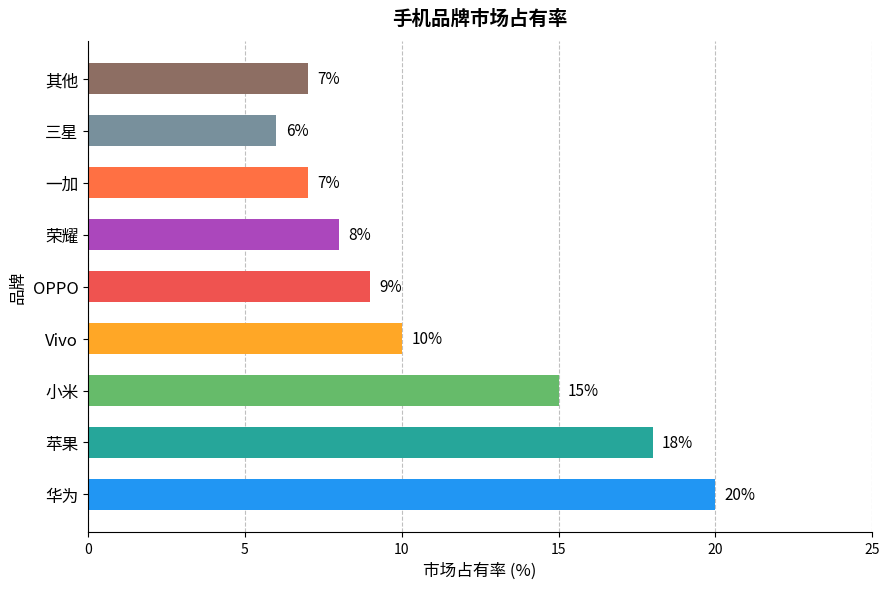

Count the number of categories in the chart.

9